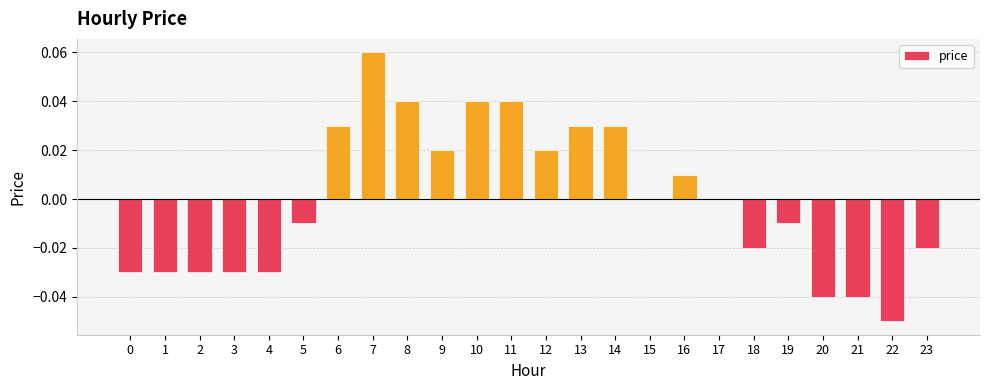

At which category does the chart reach its peak across all series?

7